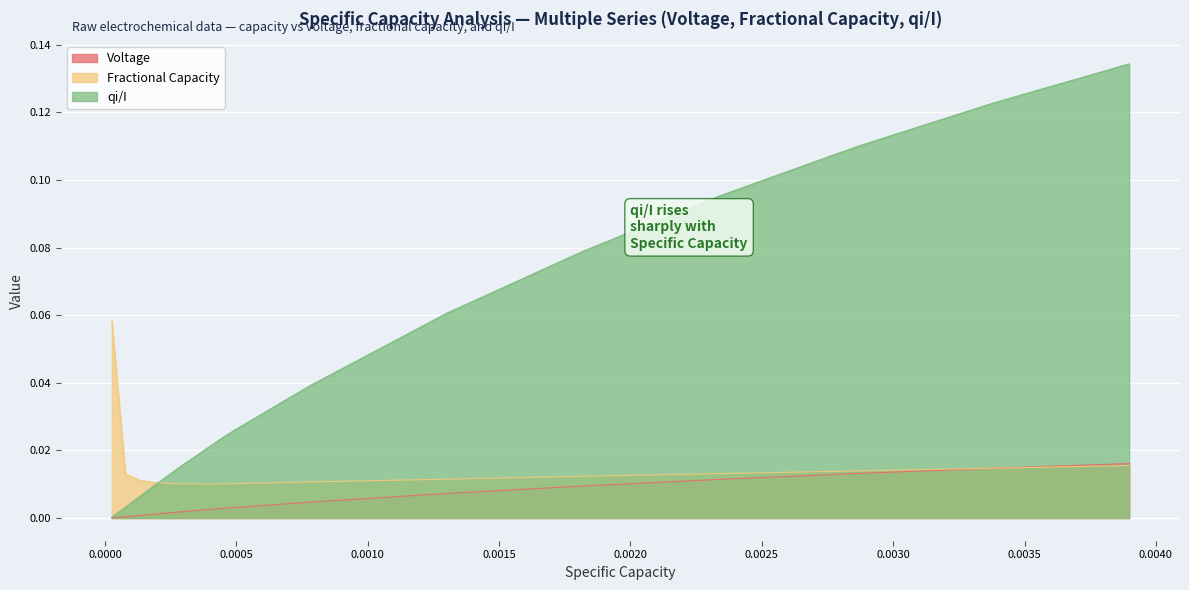

How many intersections are there between Voltage and Fractional Capacity?

1